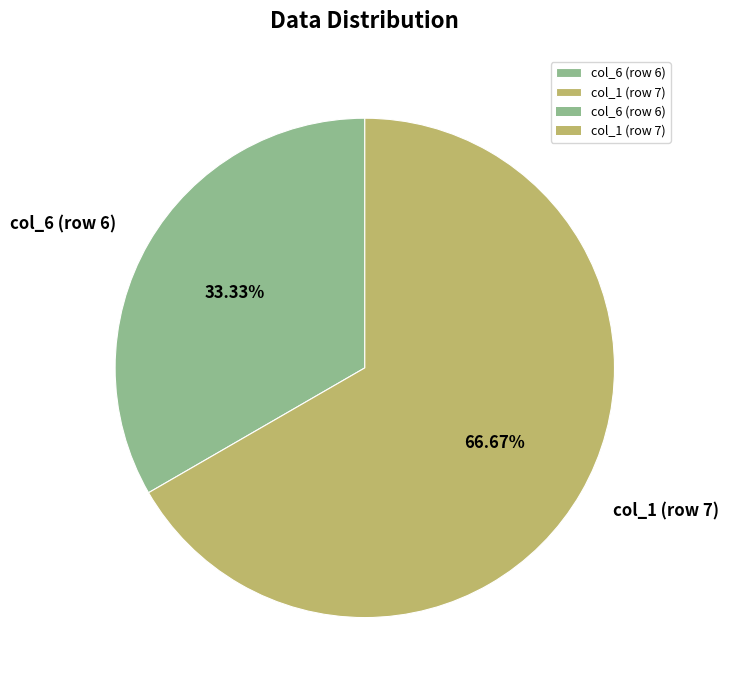

Rank the categories by value from highest to lowest.

col_1 (row 7), col_6 (row 6)